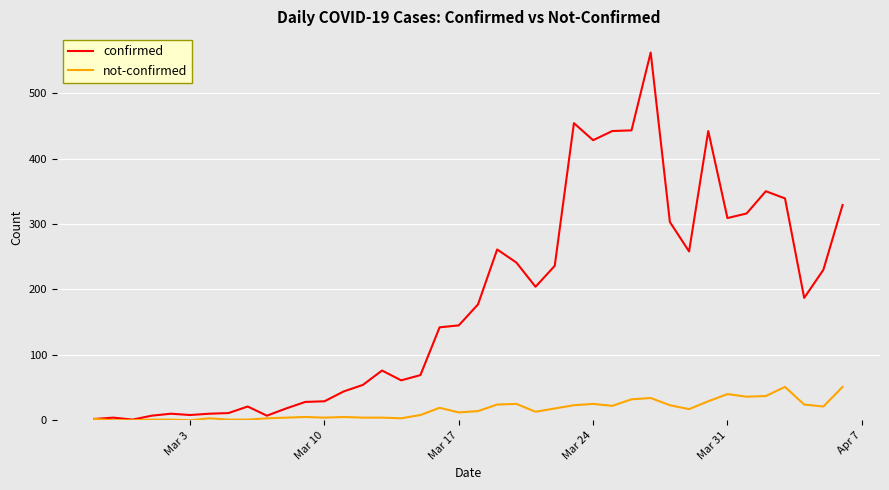

Rank the series by their maximum value, from lowest to highest.

not-confirmed, confirmed